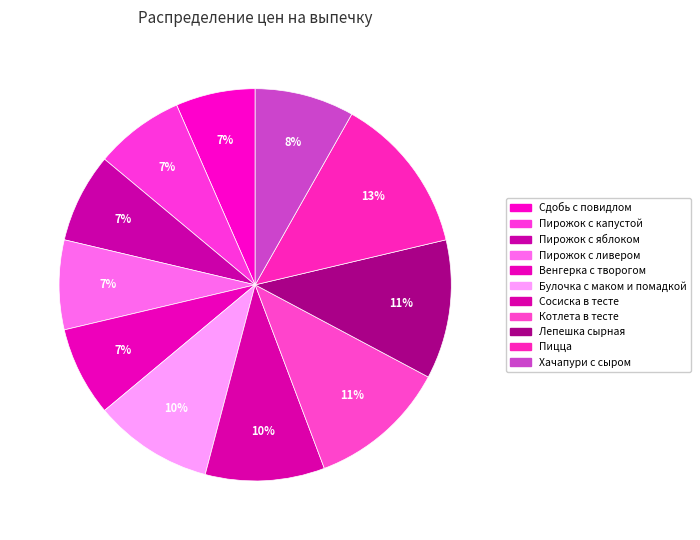

Do Котлета в тесте and Пицца together represent more than half of the pie?

No